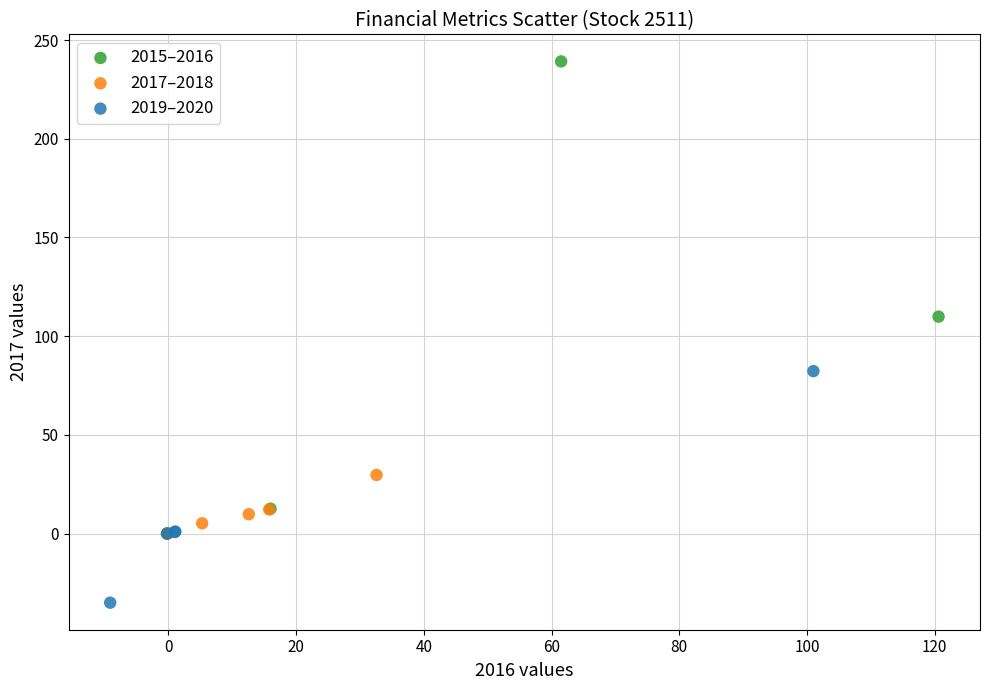

Which series has the widest spread of Y values?

2015–2016